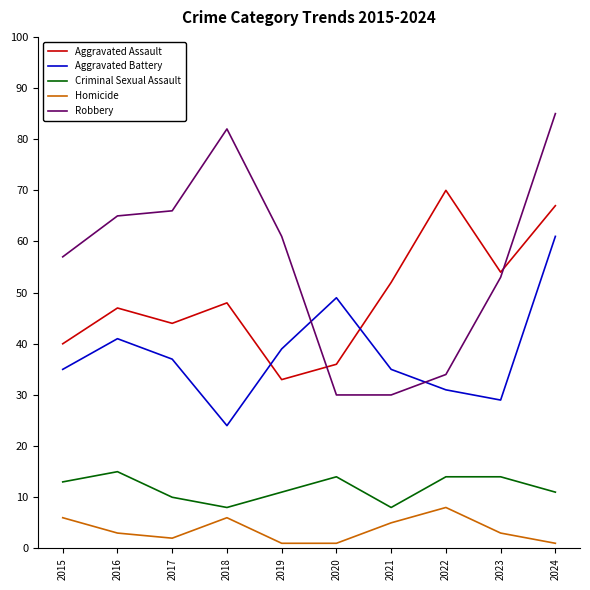

Which series has the largest total across all categories?

Robbery